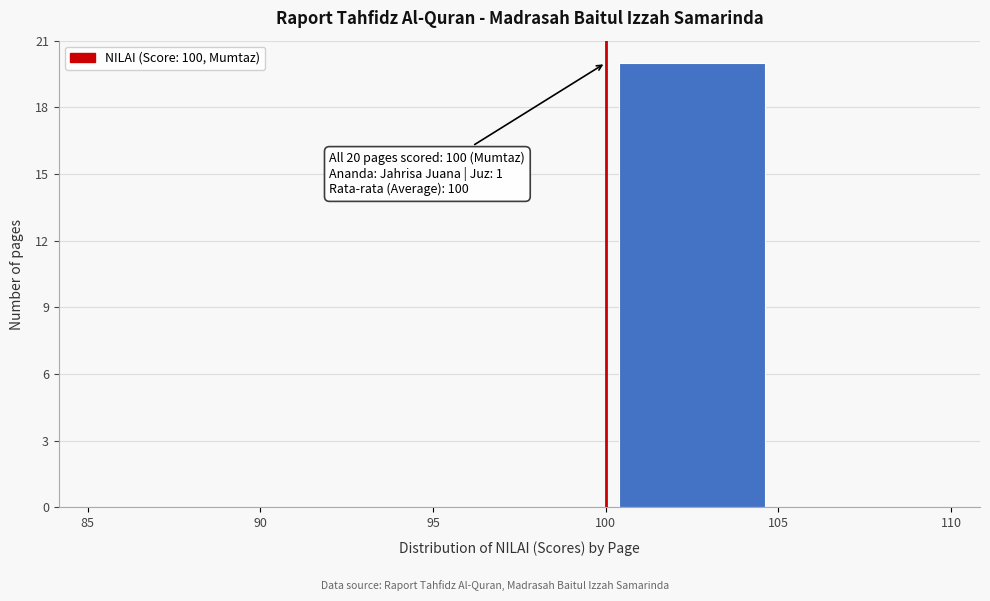

Which range on the x-axis has the tallest bar?

100 to 105